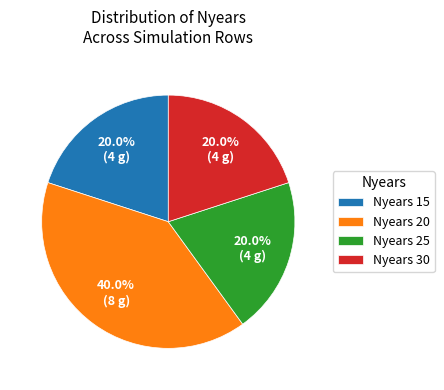

What is the ratio of the value at Nyears 30 to the value at Nyears 25?

1.0